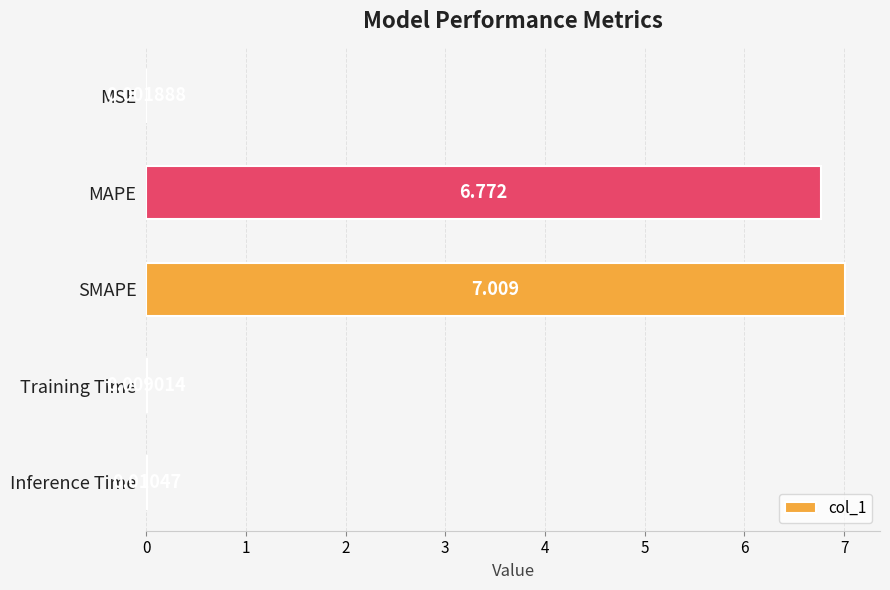

How many distinct data groups are displayed?

1